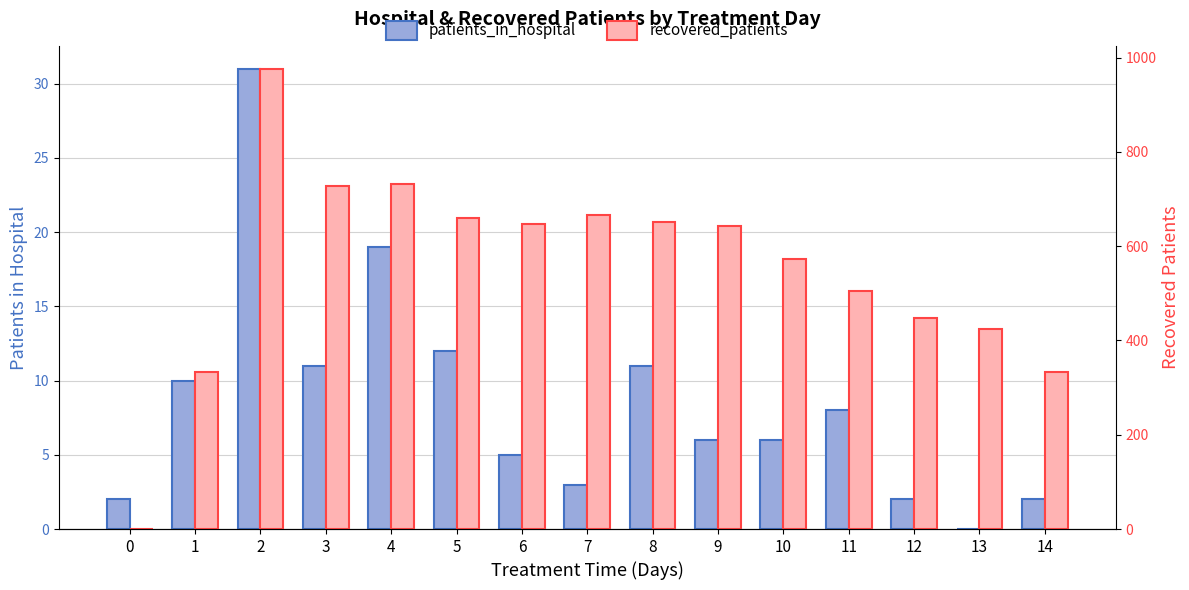

What is the maximum value for patients_in_hospital?

31